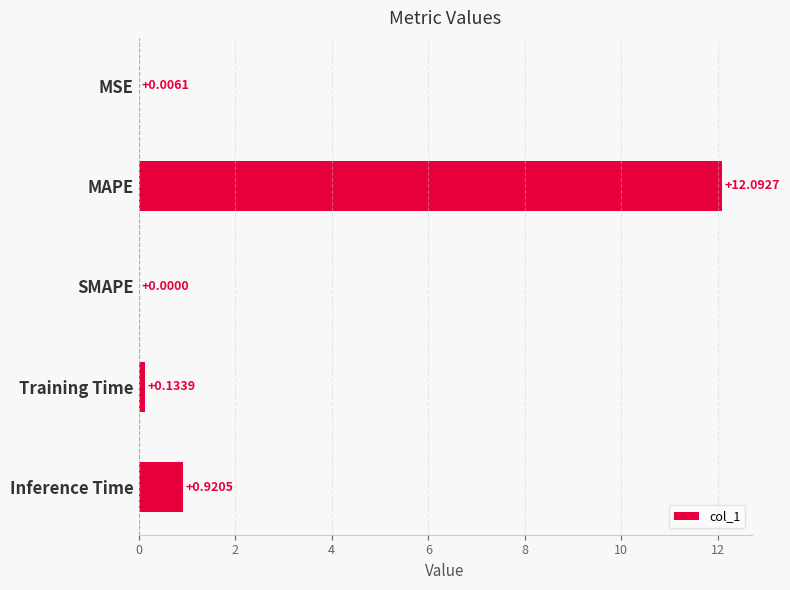

How many values are above zero?

4